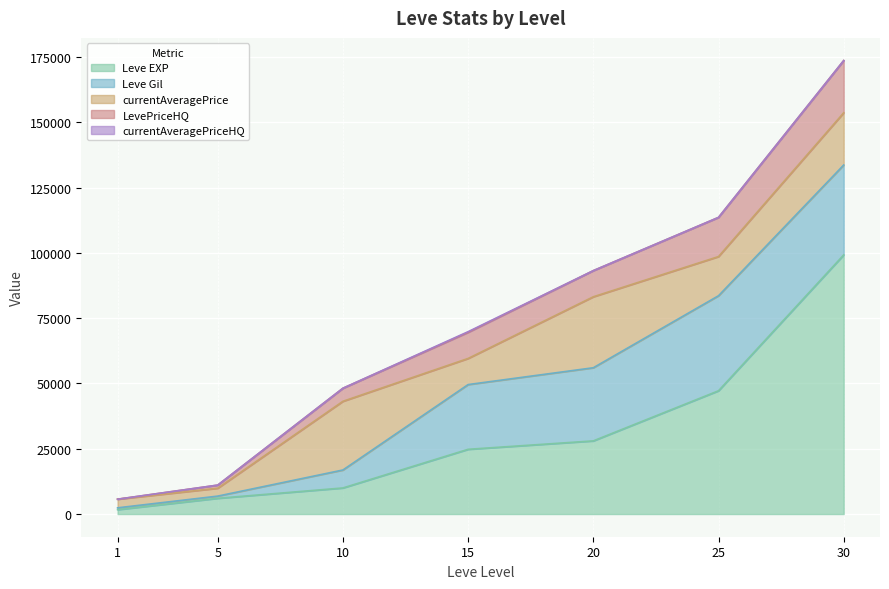

After their last crossing, which series has the higher values: Leve EXP or currentAveragePrice?

Leve EXP